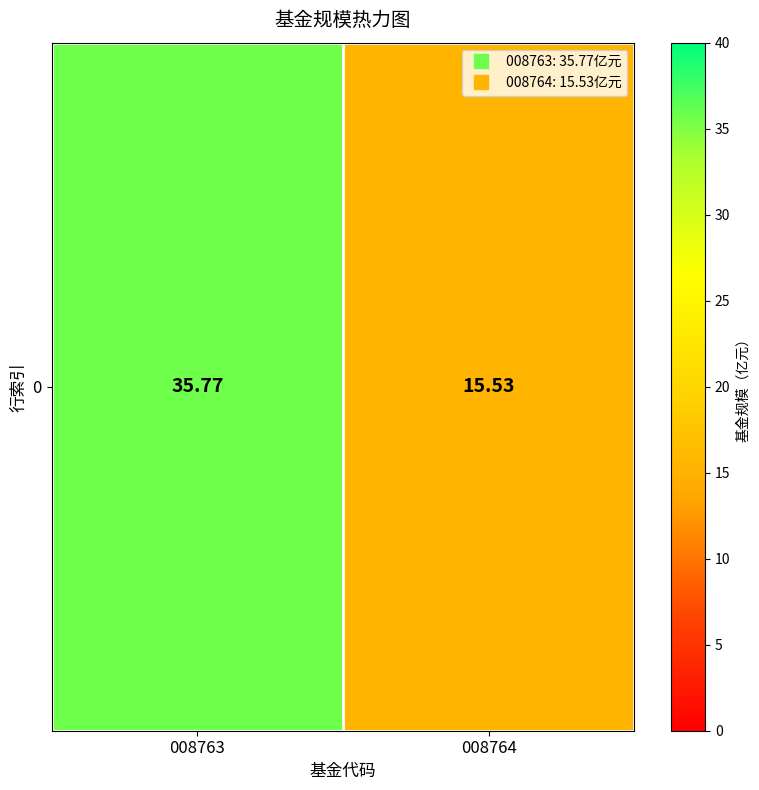

List the labels in order of value, smallest first.

008764, 008763